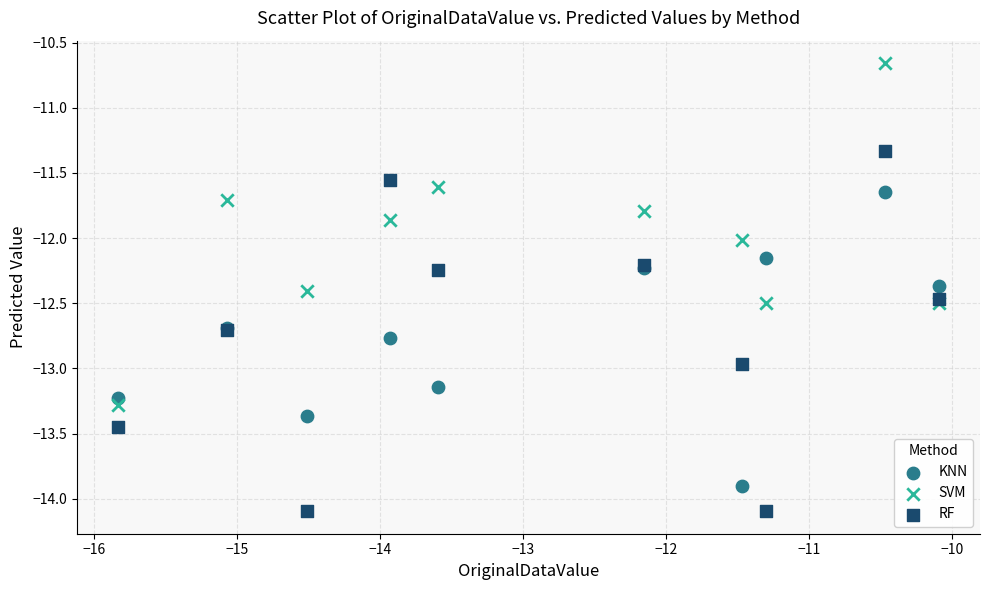

Which series contains the lowest Y value?

RF